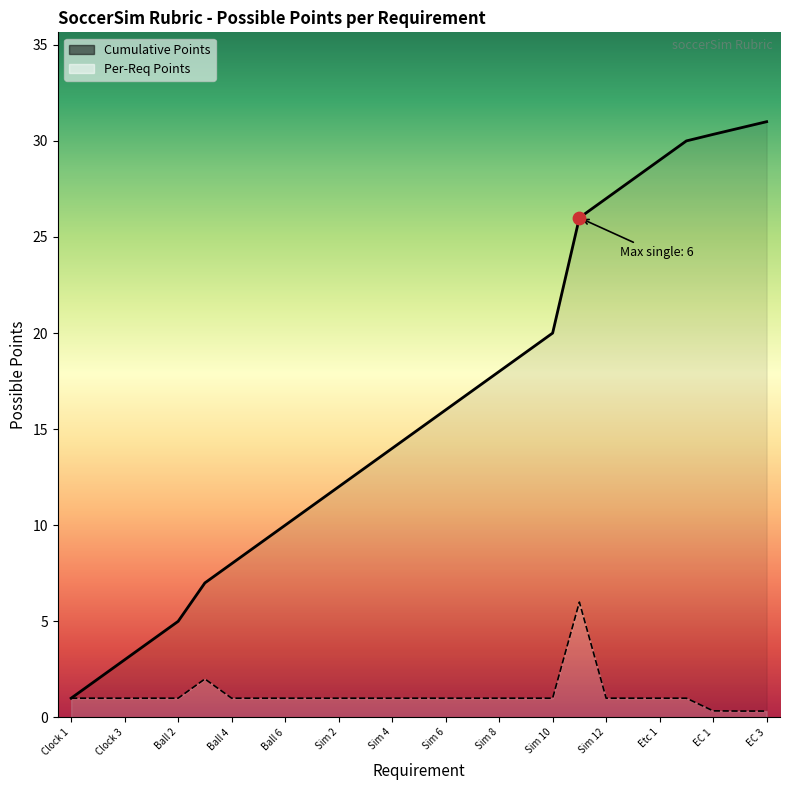

What is the change in value from 2 to 1?

-0.7